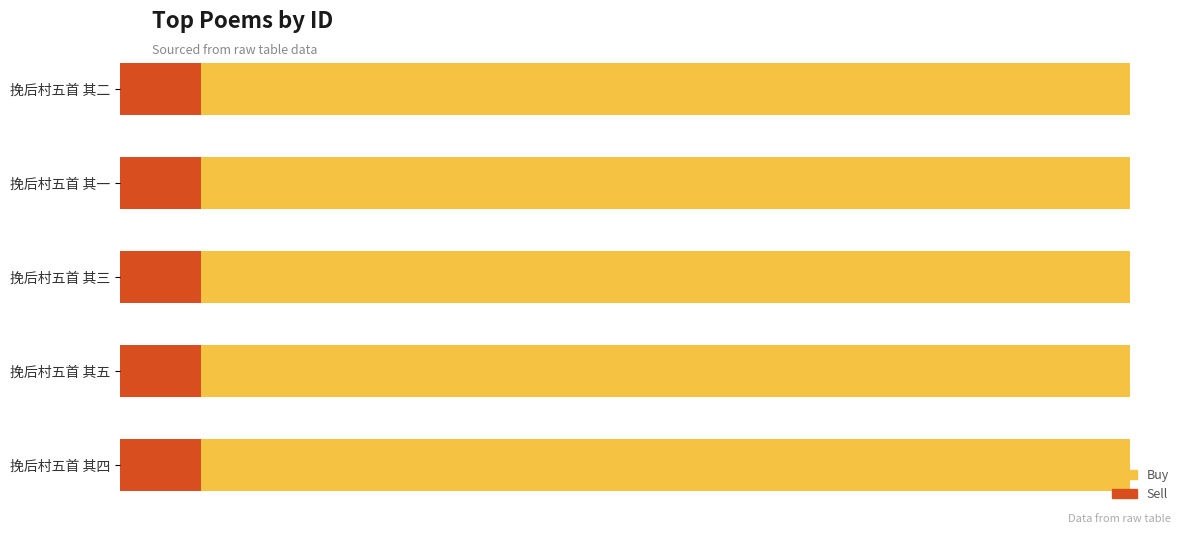

What are all the series names shown in the legend?

Buy, Sell